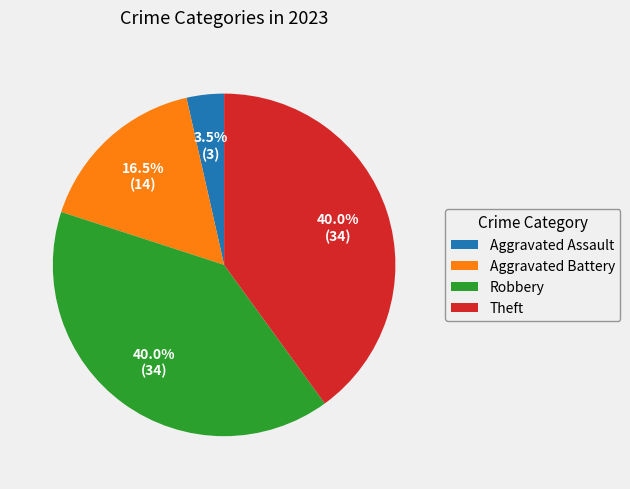

Is there a majority slice in this chart?

No